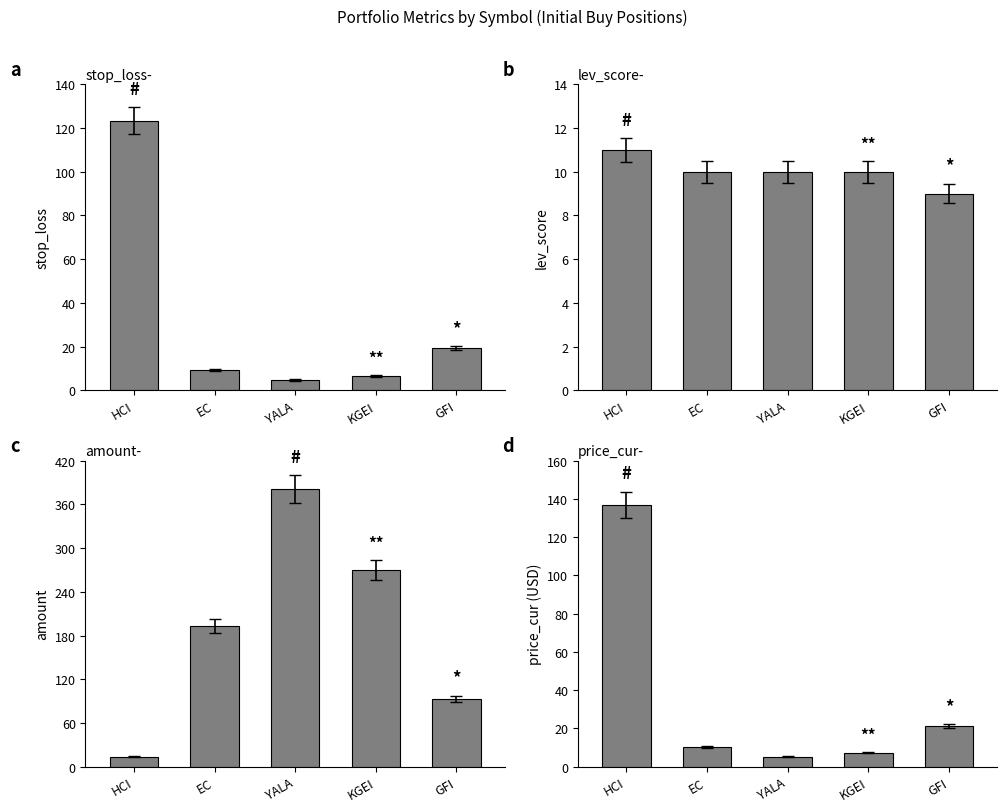

What is the difference between the price_cur values at HCI and KGEI?

129.6